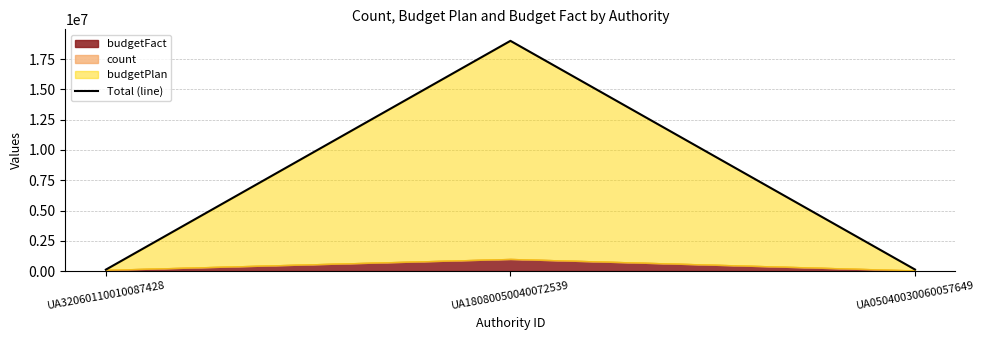

How many lines are shown in the chart?

1